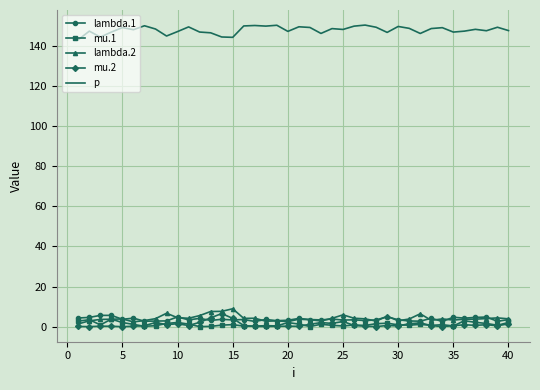

True or false: mu.2 and p intersect in this chart.

False